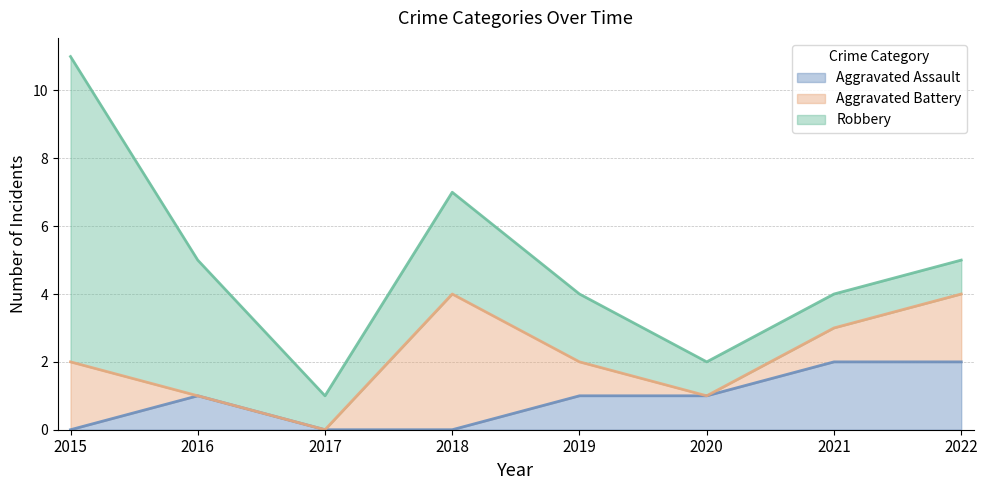

At which category does Robbery reach its first local peak?

2018